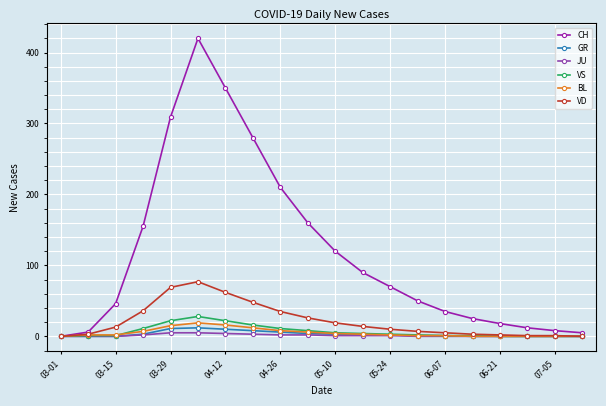

What are all the series names shown in the legend?

CH, GR, JU, VS, BL, VD